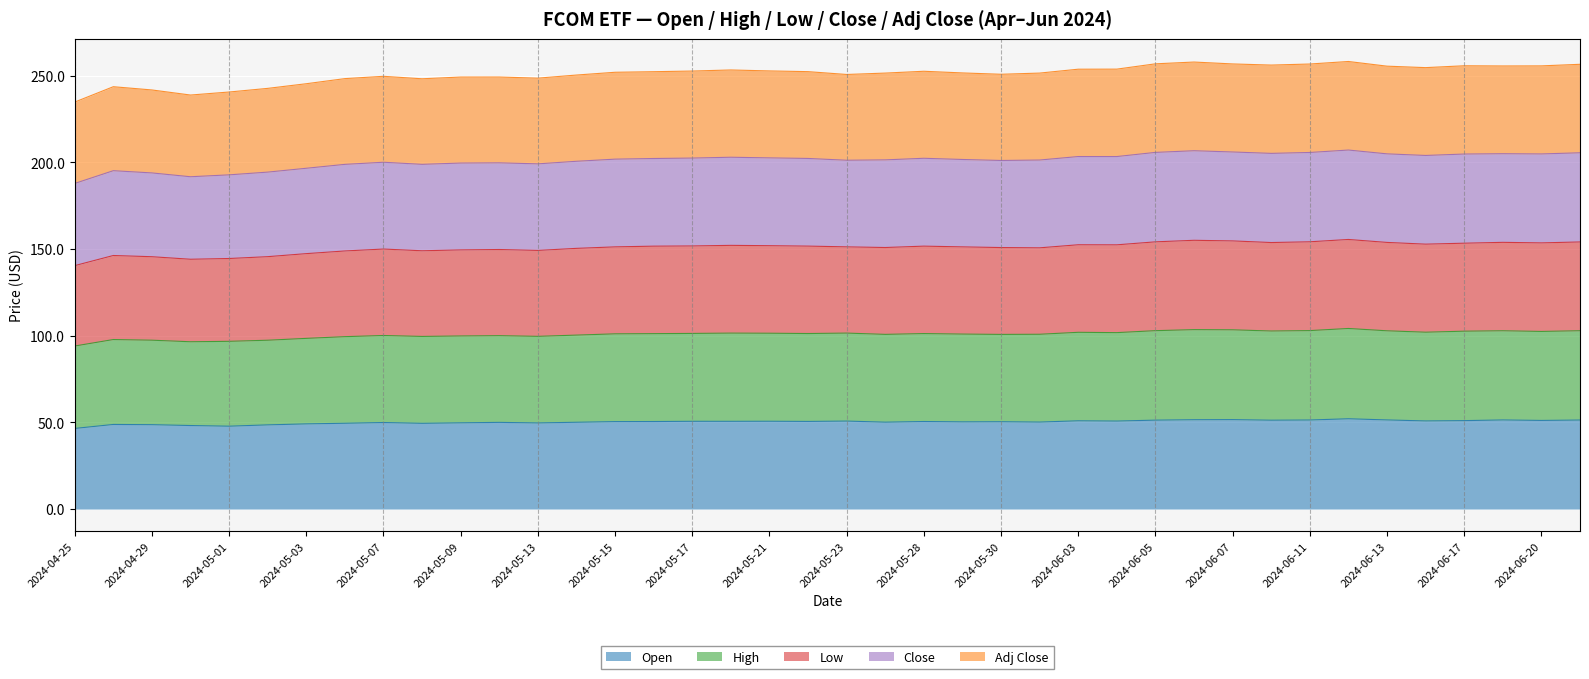

In Adj Close, how many points are higher than both neighbors (excluding endpoints)?

9